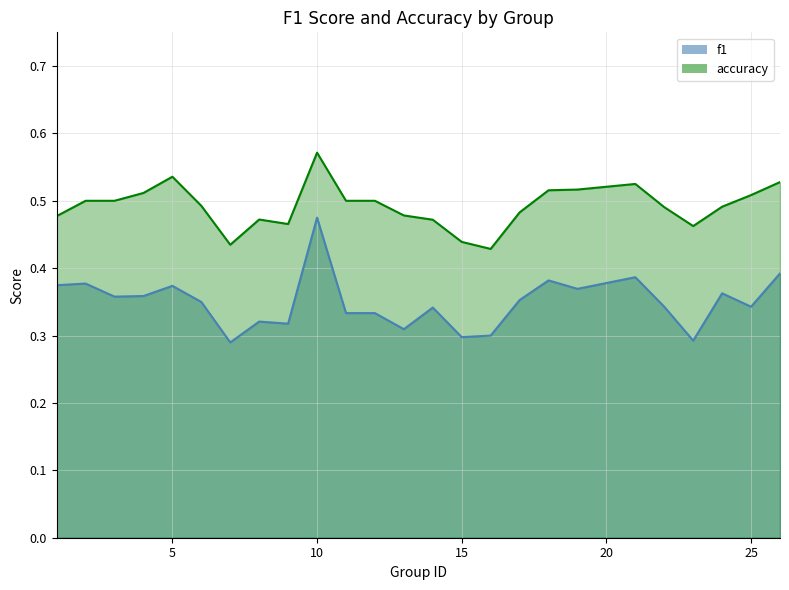

How many lines are shown in the chart?

2